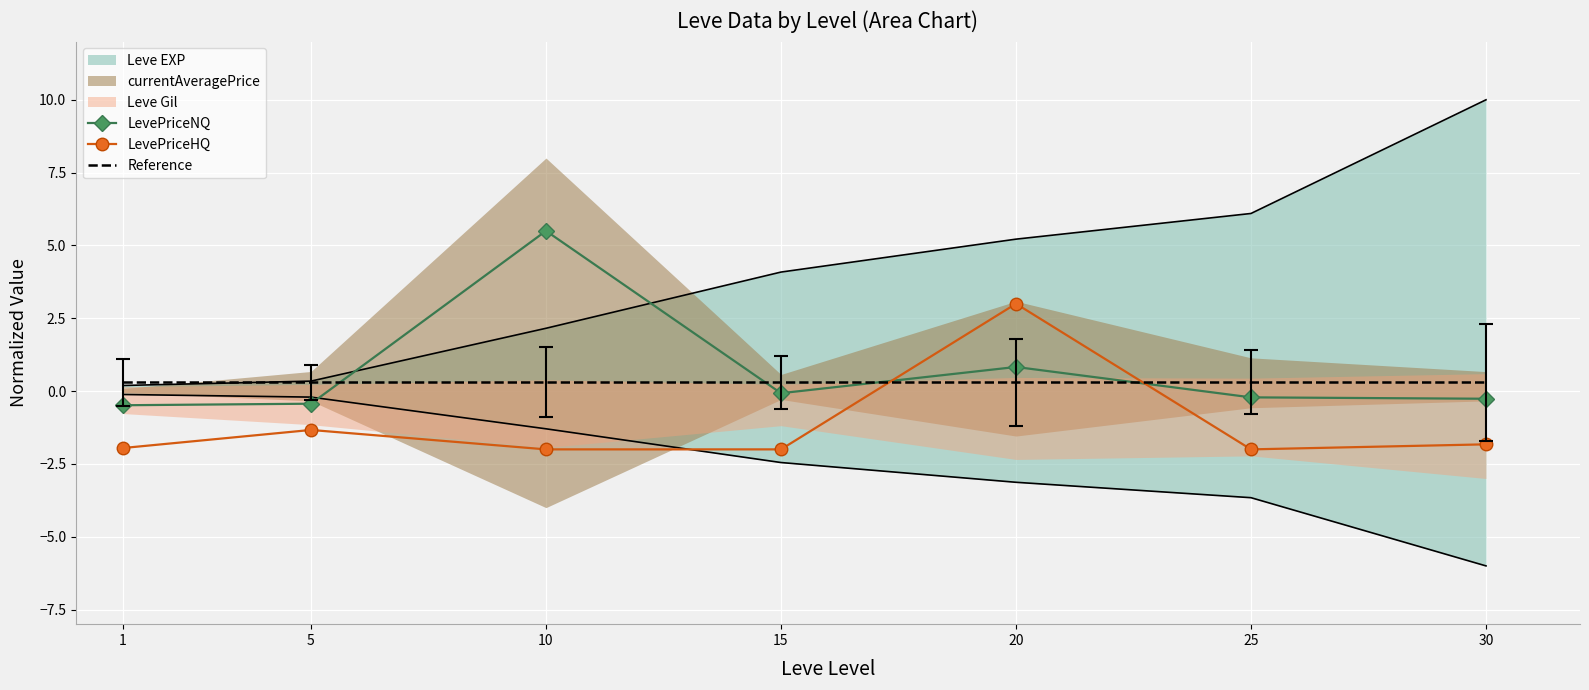

What is the average value of the LevePriceNQ series?

0.7